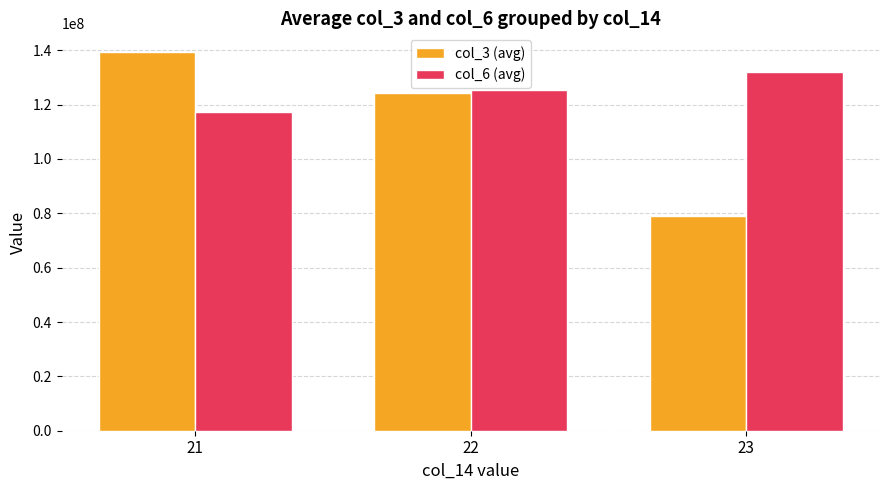

At which label does col_3 (avg) reach its minimum?

23